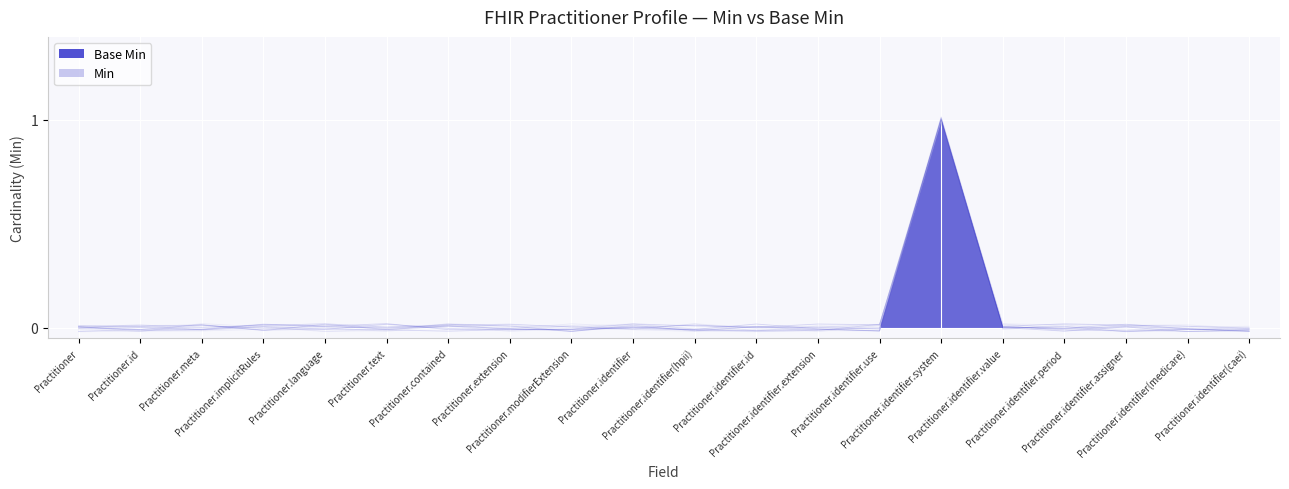

Reading left to right, extract all data points from this chart.

Base Min: Practitioner=-0.0	Practitioner.id=0.0	Practitioner.meta=-0.0	Practitioner.implicitRules=0.0	Practitioner.language=0.0	Practitioner.text=-0.0	Practitioner.contained=0.0	Practitioner.extension=0.0	Practitioner.modifierExtension=0.0	Practitioner.identifier=-0.0	Practitioner.identifier(hpii)=-0.0	Practitioner.identifier.id=-0.0	Practitioner.identifier.extension=-0.0	Practitioner.identifier.use=-0.0	Practitioner.identifier.system=1.0	Practitioner.identifier.value=0.0	Practitioner.identifier.period=-0.0	Practitioner.identifier.assigner=-0.0	Practitioner.identifier(medicare)=-0.0	Practitioner.identifier(caei)=-0.0
Min: Practitioner=0.0	Practitioner.id=-0.0	Practitioner.meta=0.0	Practitioner.implicitRules=-0.0	Practitioner.language=0.0	Practitioner.text=-0.0	Practitioner.contained=0.0	Practitioner.extension=-0.0	Practitioner.modifierExtension=-0.0	Practitioner.identifier=0.0	Practitioner.identifier(hpii)=0.0	Practitioner.identifier.id=0.0	Practitioner.identifier.extension=0.0	Practitioner.identifier.use=-0.0	Practitioner.identifier.system=1.0	Practitioner.identifier.value=0.0	Practitioner.identifier.period=-0.0	Practitioner.identifier.assigner=0.0	Practitioner.identifier(medicare)=-0.0	Practitioner.identifier(caei)=-0.0